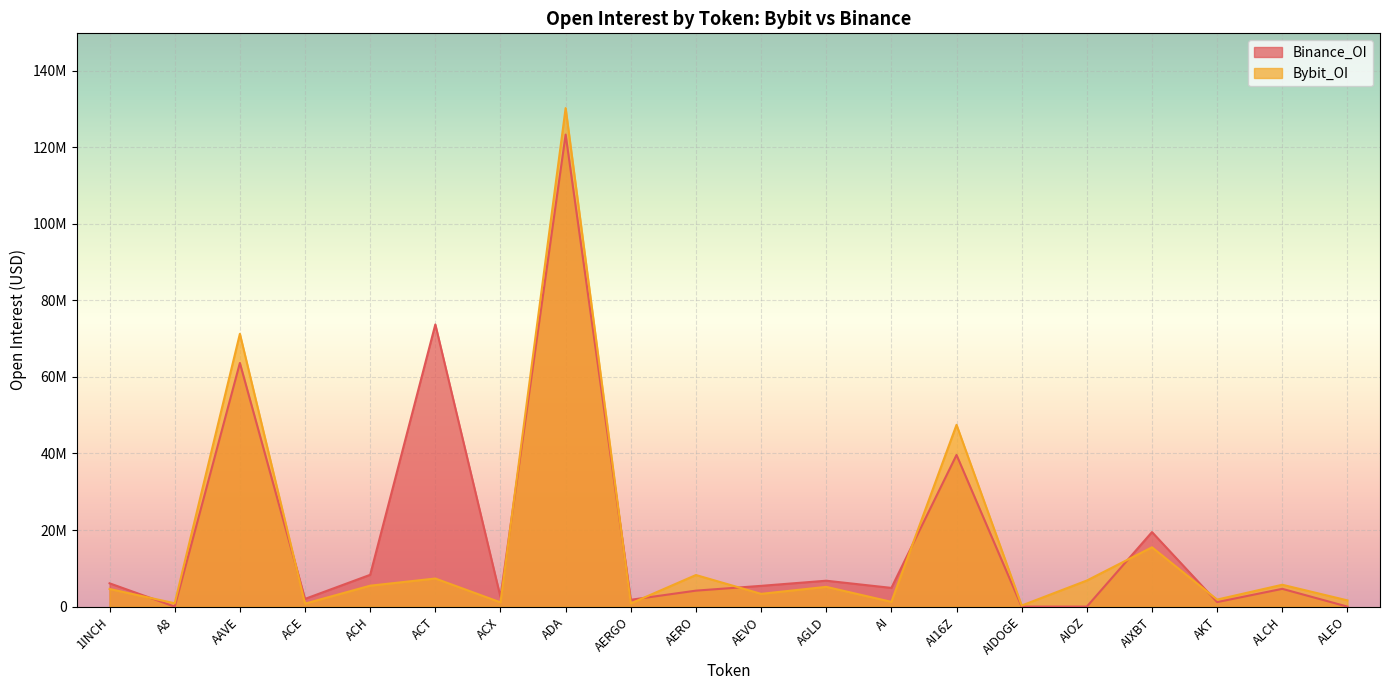

Where is the first local maximum for Bybit_OI?

AAVE